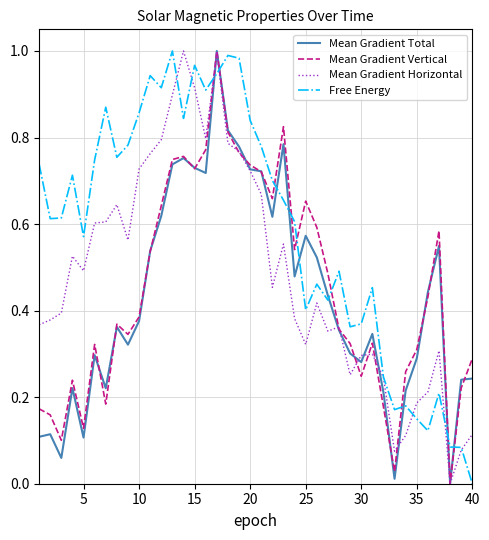

In Mean Gradient Horizontal, how many points are lower than both neighbors (excluding endpoints)?

9